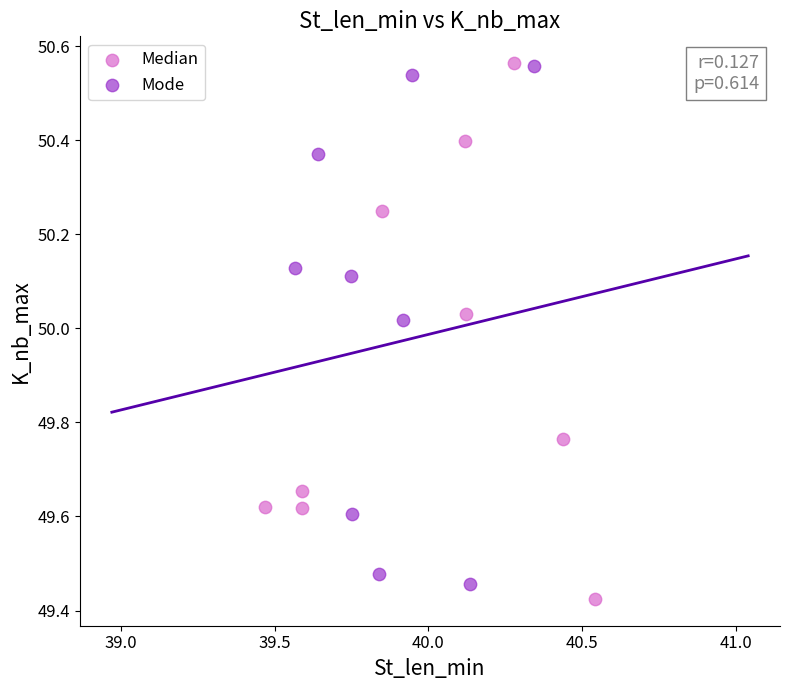

Which series contains the lowest Y value?

Median